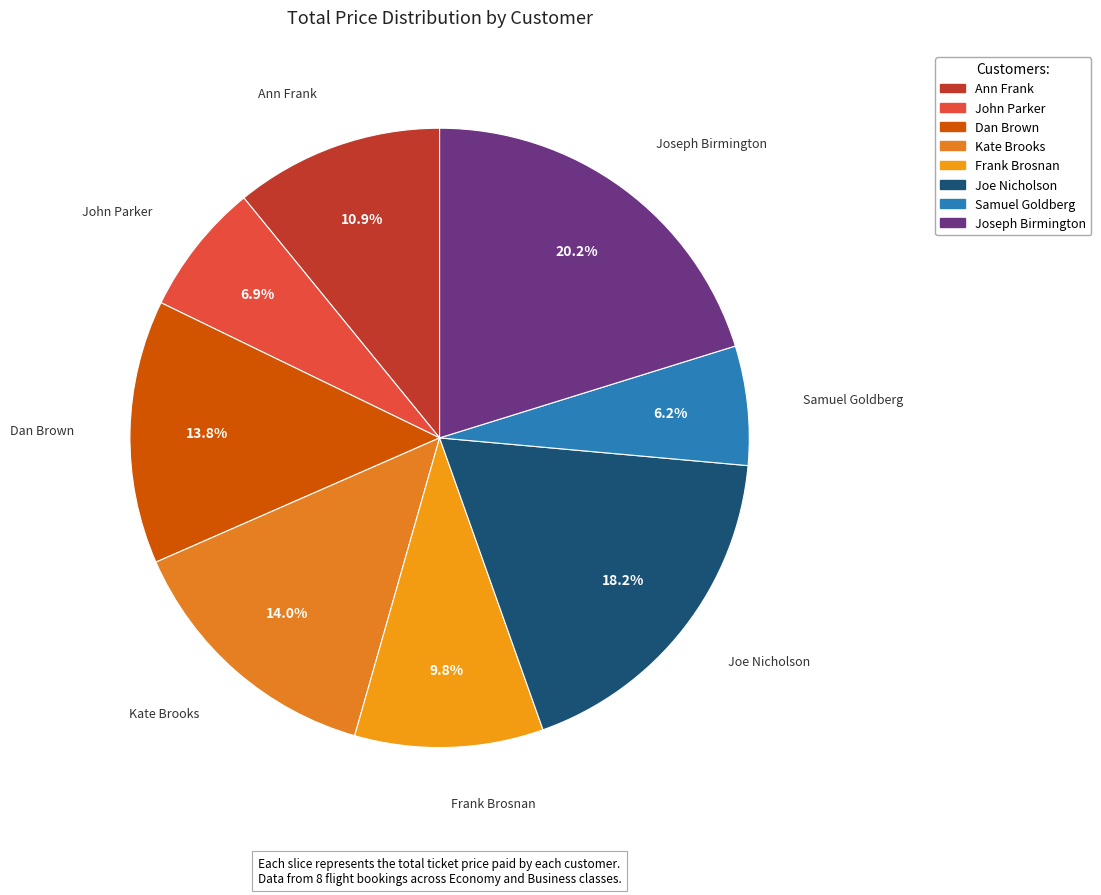

How many slices are in this pie chart?

8